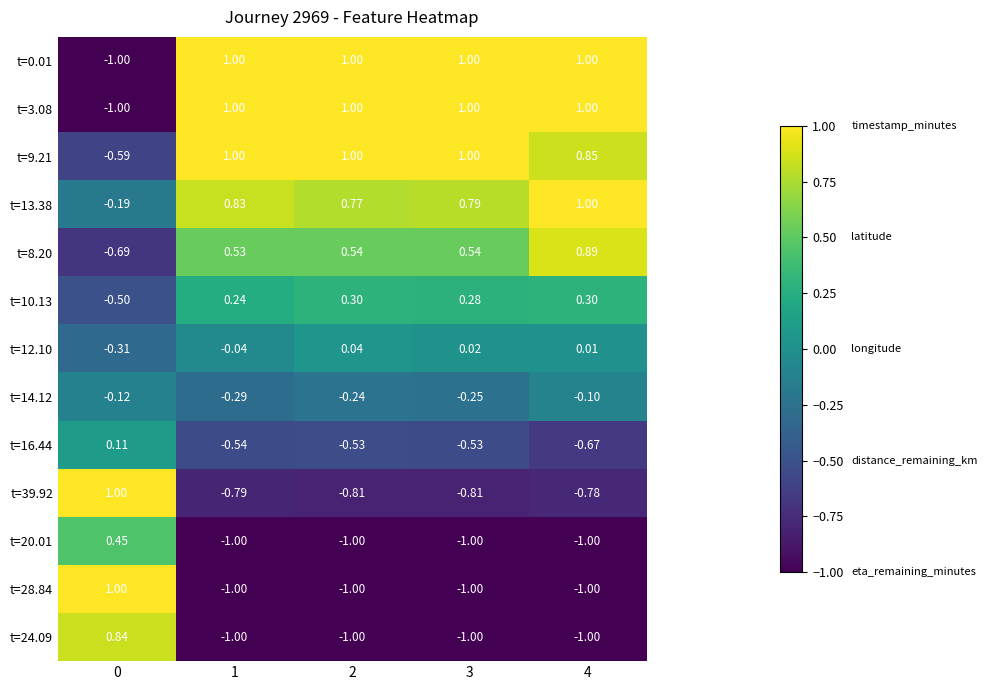

Is the value of t=8.20 at 3 greater than the value of t=24.09 at 4?

Yes